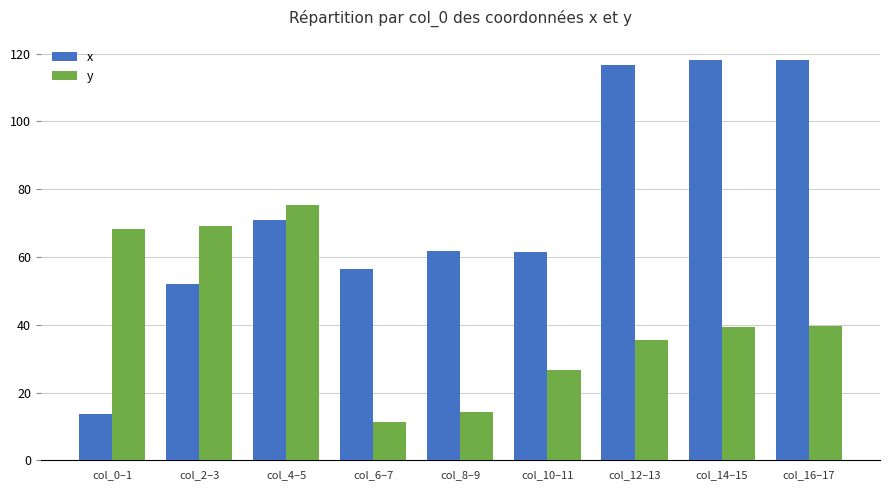

What is the value of the y bar at the 8th from the left?

39.2